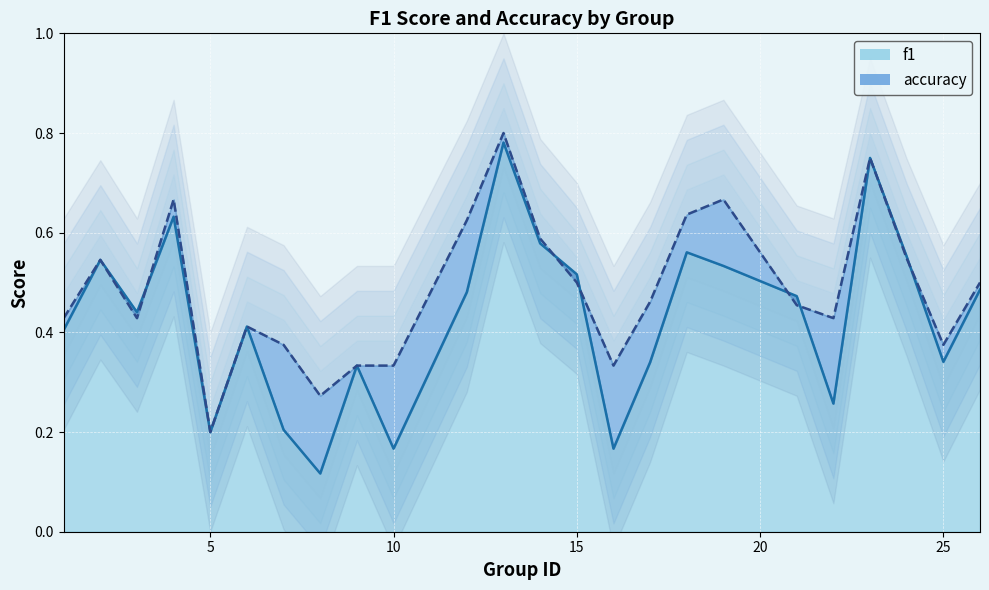

Does the chart display data point markers on the line(s)?

No